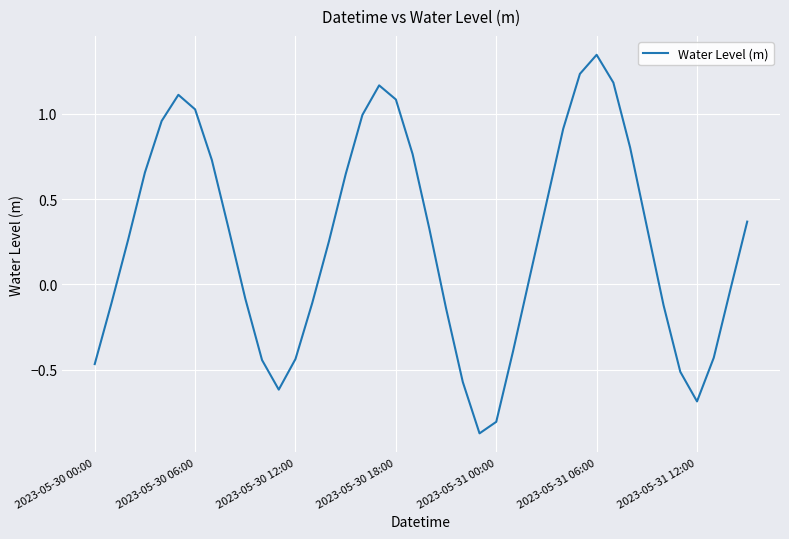

How many lines are shown in the chart?

1